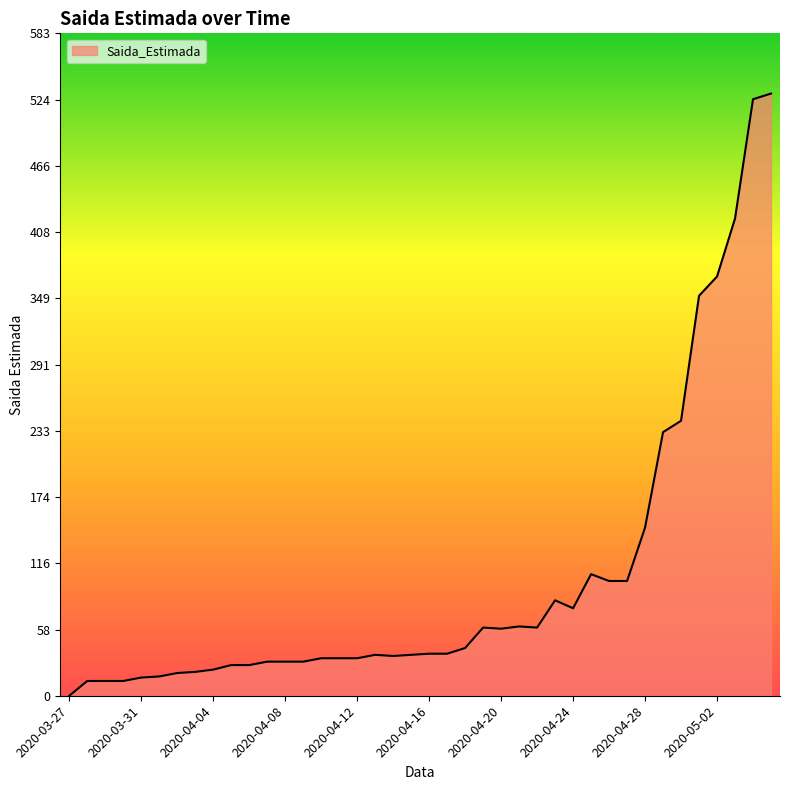

What is the maximum value shown in the chart?

530